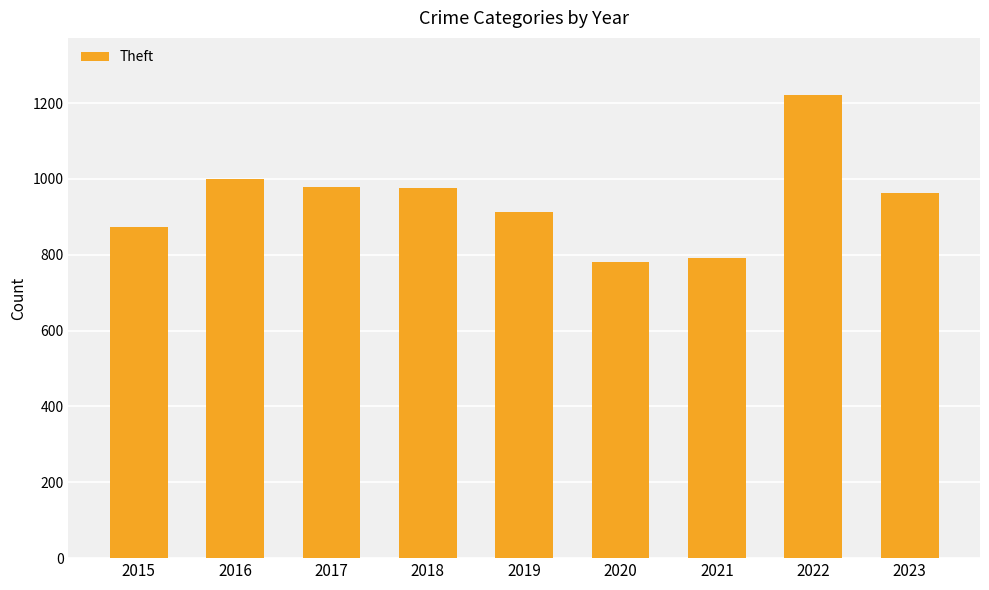

Which label corresponds to the largest value in the chart?

2022